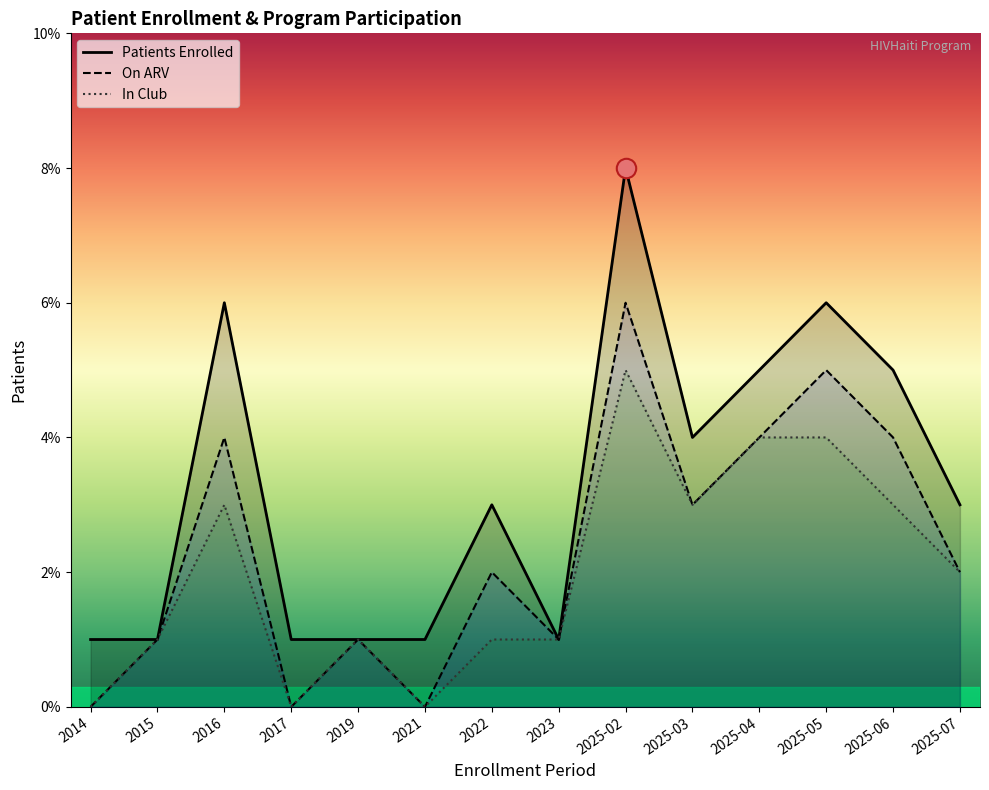

What position from the right is 2025-02?

6